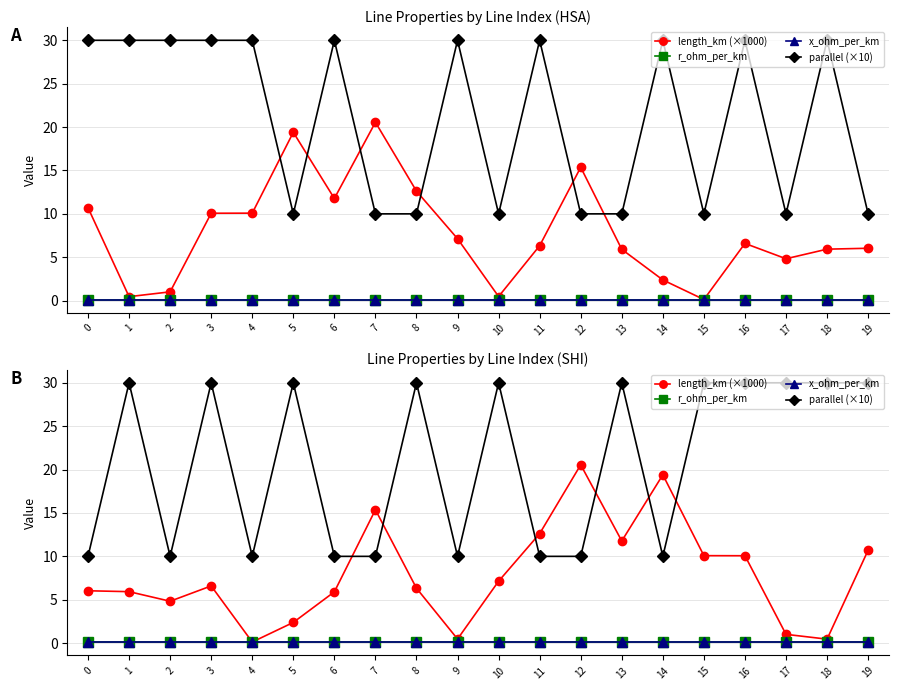

True or false: length_km (×1000) and r_ohm_per_km cross at least once.

False